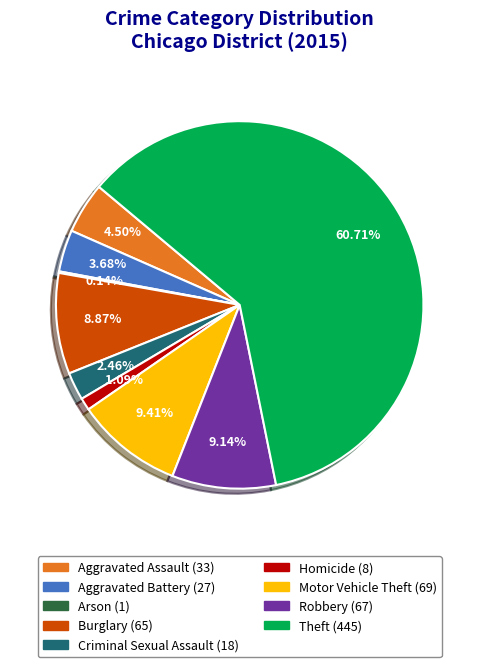

Combined, do Burglary and Homicide account for over 50%?

No